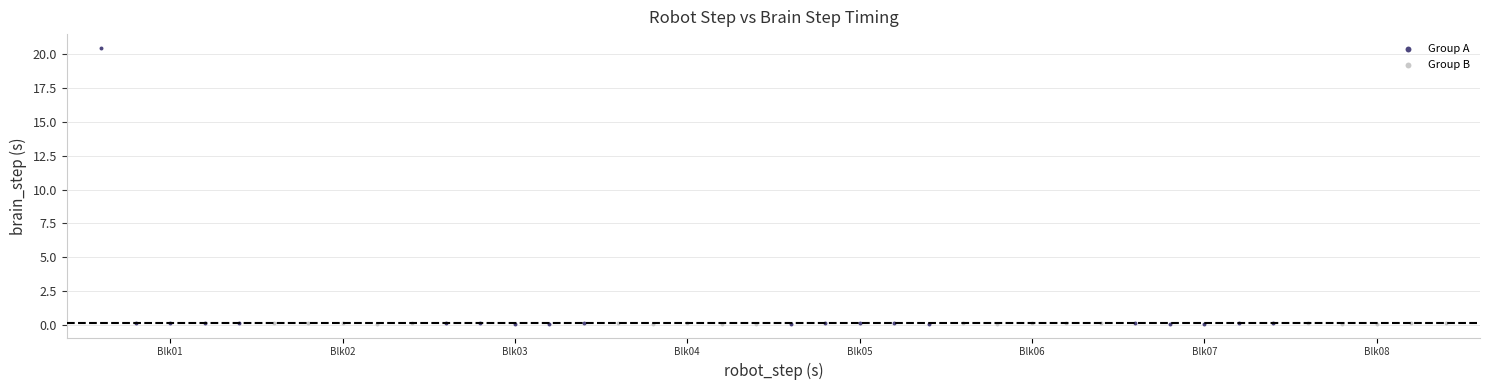

Which series contains the highest Y value?

Group A